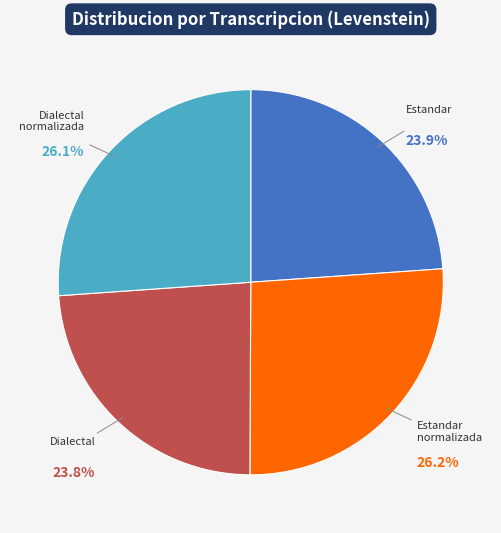

Is there a majority slice in this chart?

No